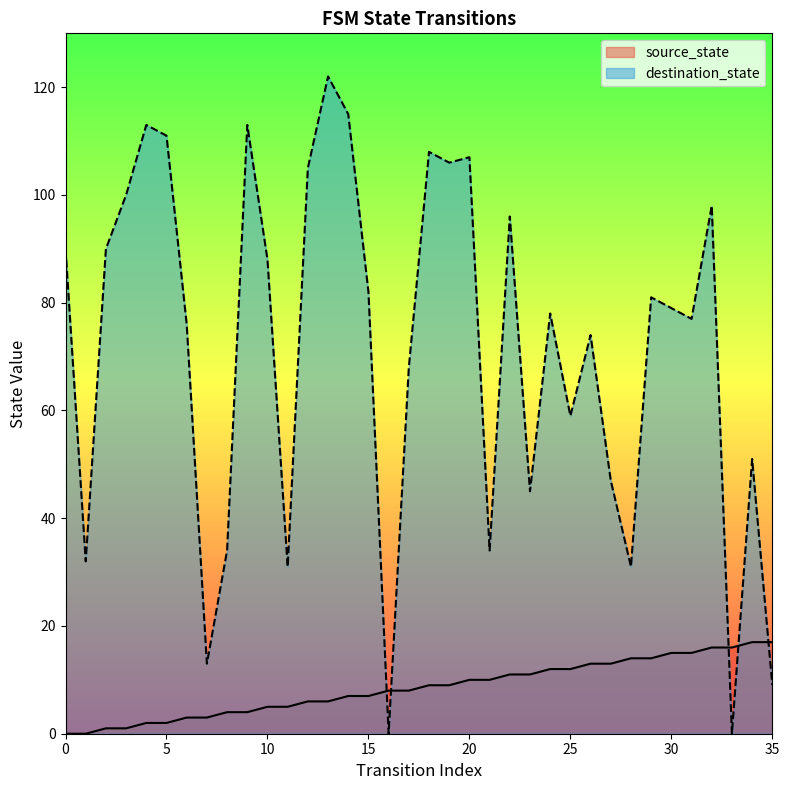

How many data points in destination_state are above 79?

17